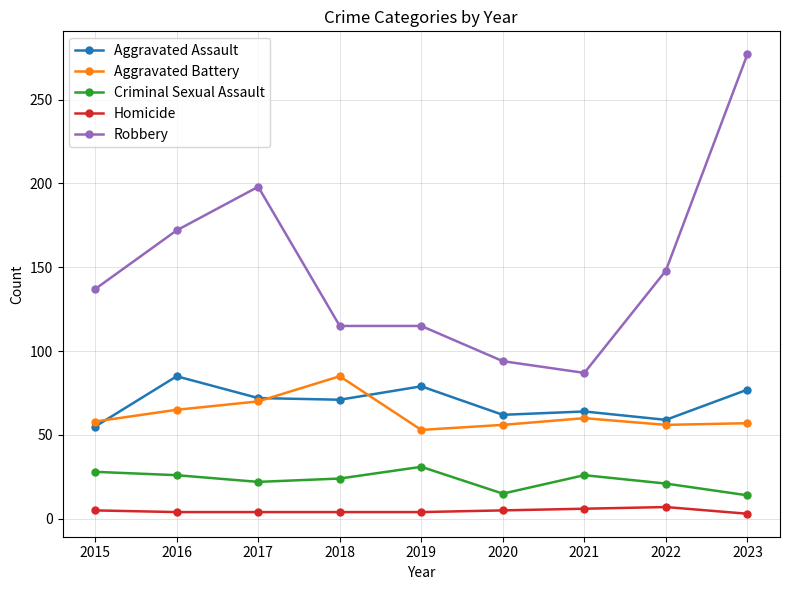

How many data points does each series have?

9